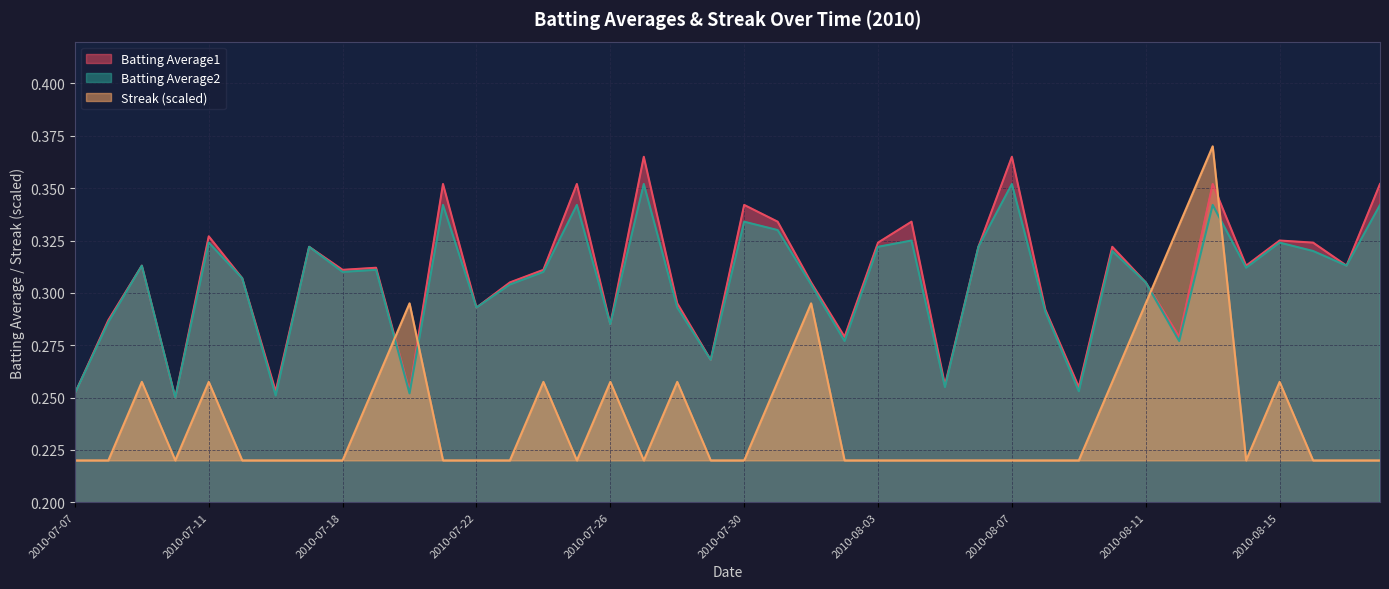

What is the value of the Streak point at the 9th from the left?

0.2